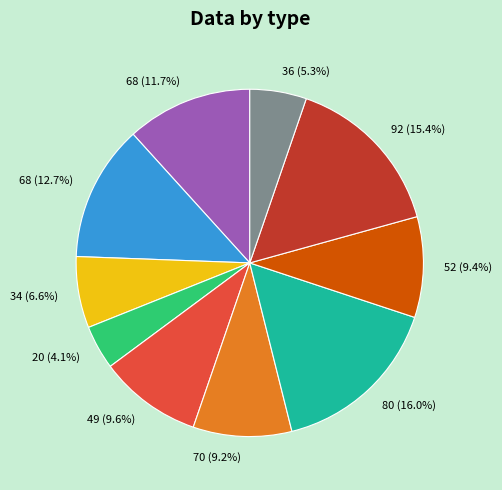

Is there any slice that represents more than half of the pie?

No